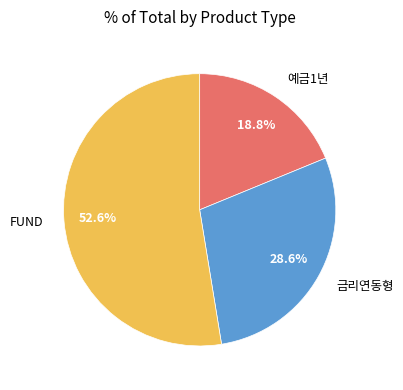

Is there any slice that represents more than half of the pie?

Yes